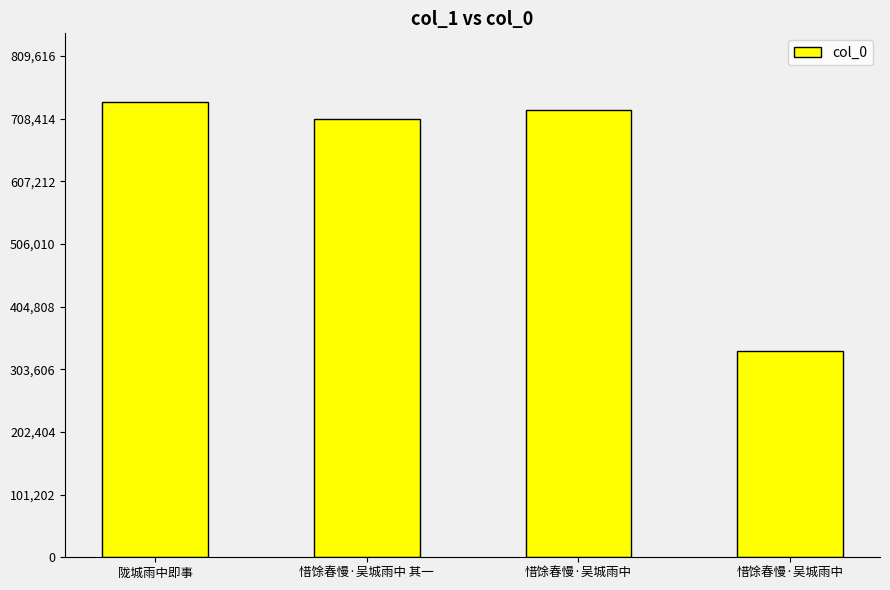

How many bars are there in total?

4